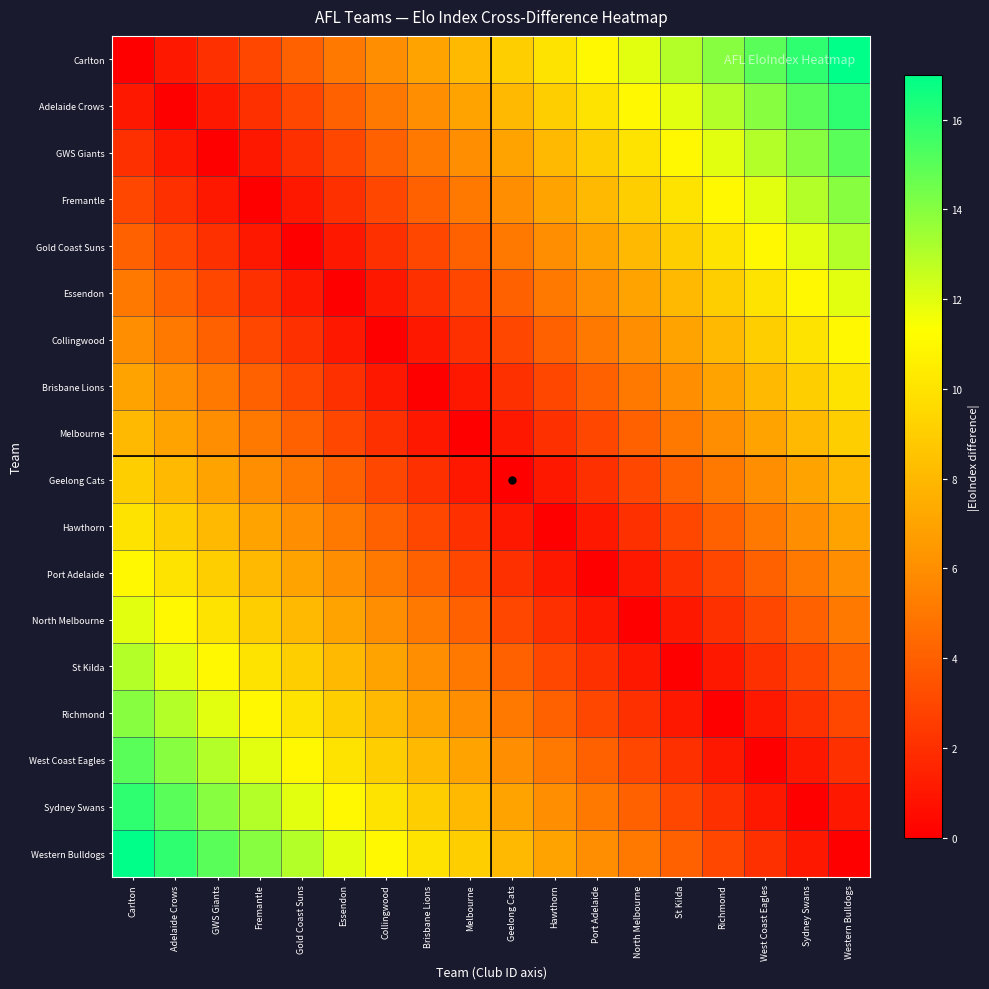

What is the total value across all series at West Coast Eagles?

123